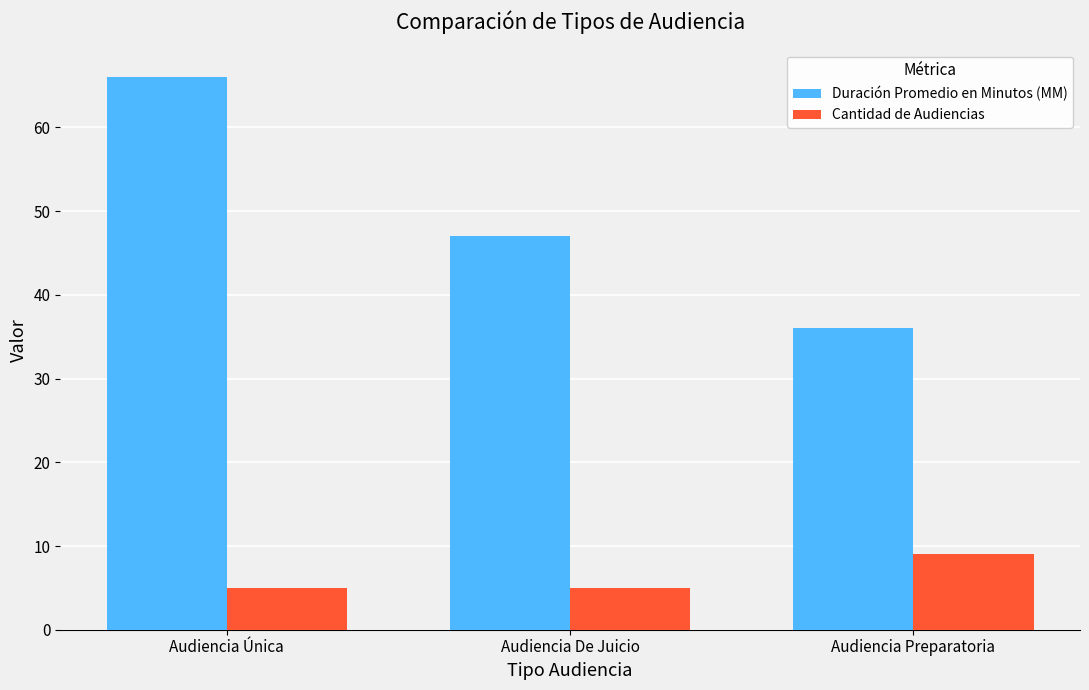

What is the label of the 1st bar from the right?

Audiencia Preparatoria